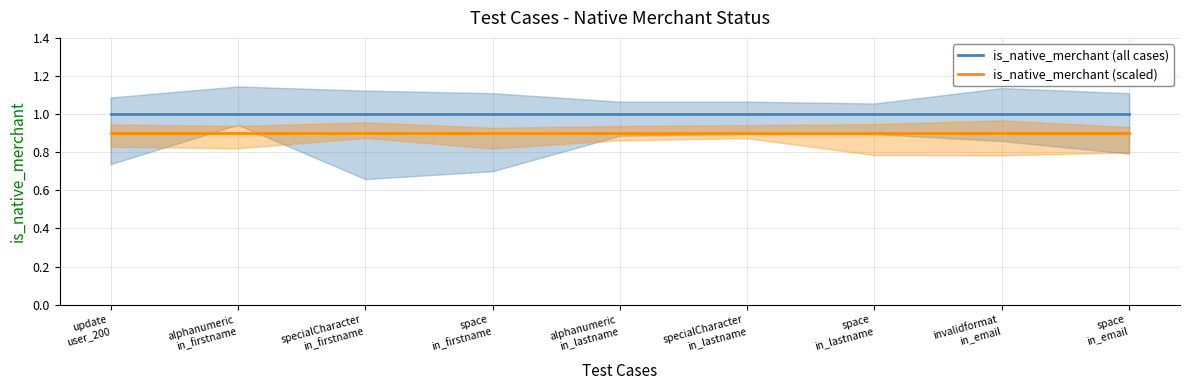

What is the sum of all is_native_merchant (all cases) values?

9.0